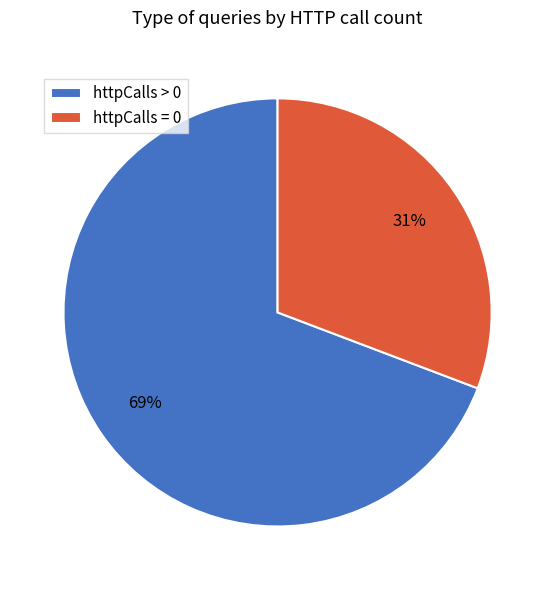

Combined, do httpCalls = 0 and httpCalls > 0 account for over 50%?

Yes